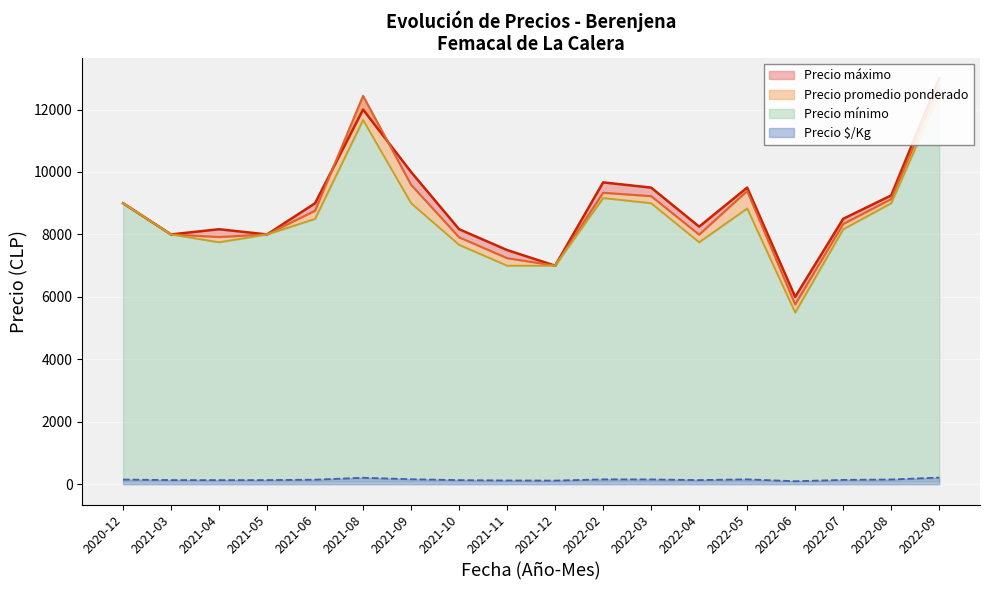

Does the chart display data point markers on the line(s)?

No